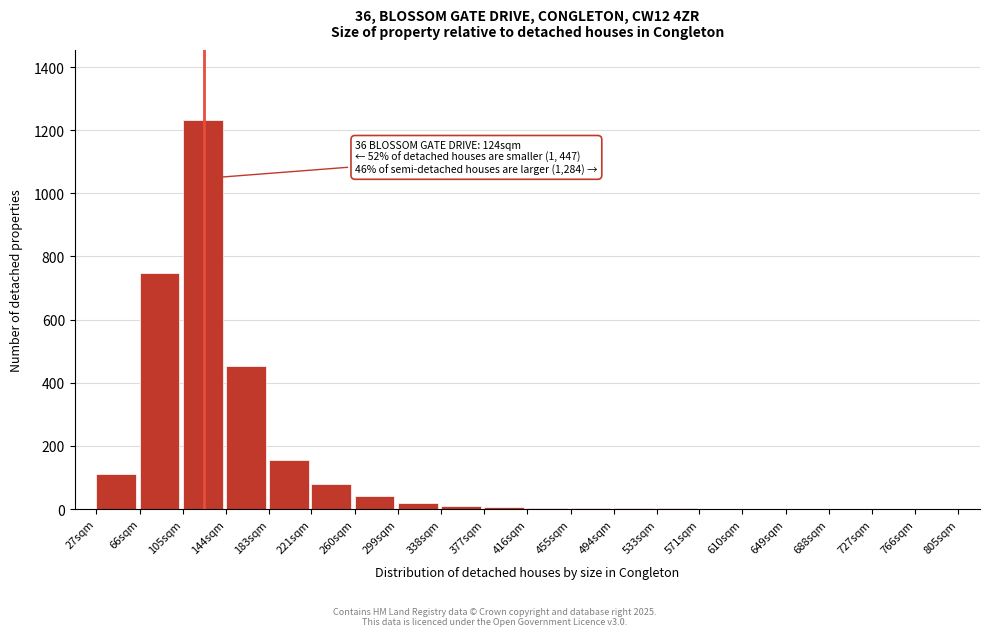

What is the greatest value displayed?

1232